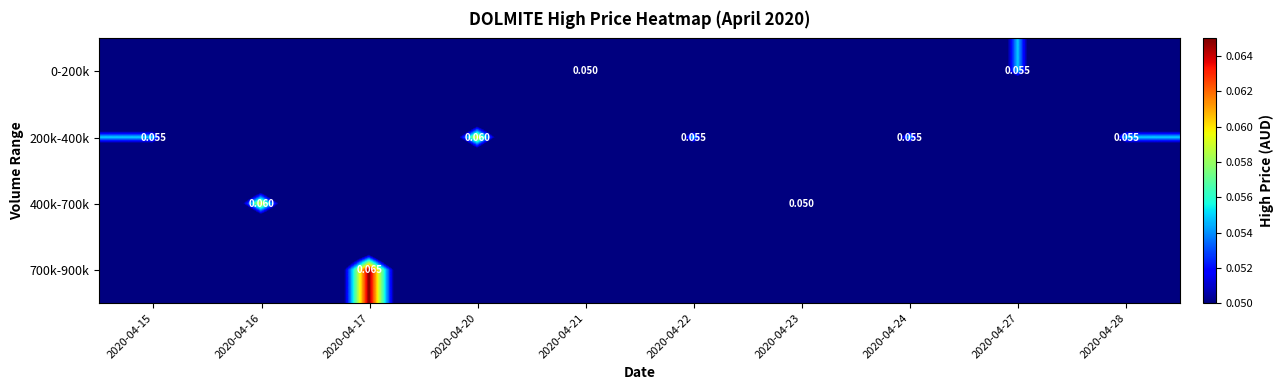

Between 2020-04-22 and 2020-04-21, which is larger?

2020-04-21